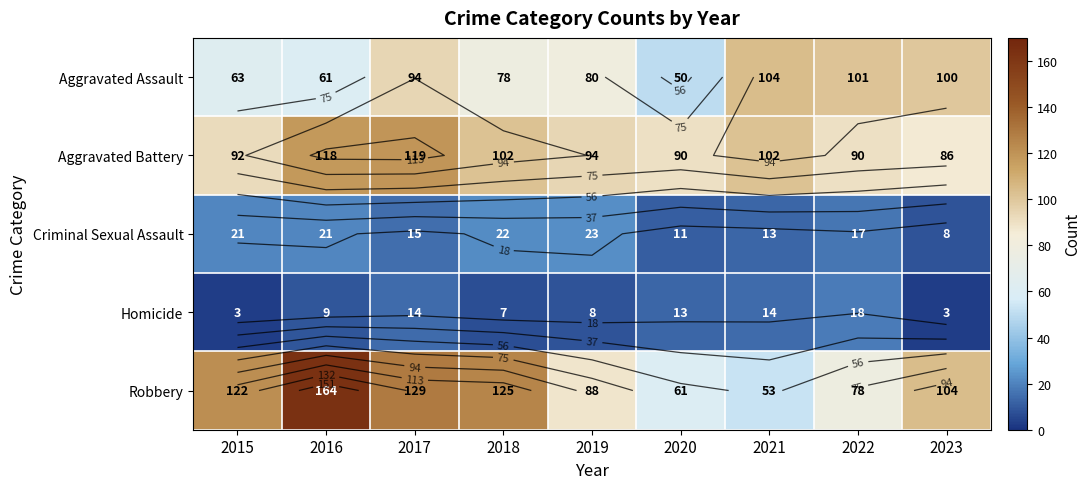

At which label is Aggravated Assault closest to 77?

2018